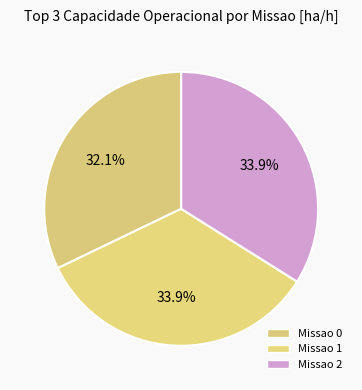

Count the number of slices in the pie.

3